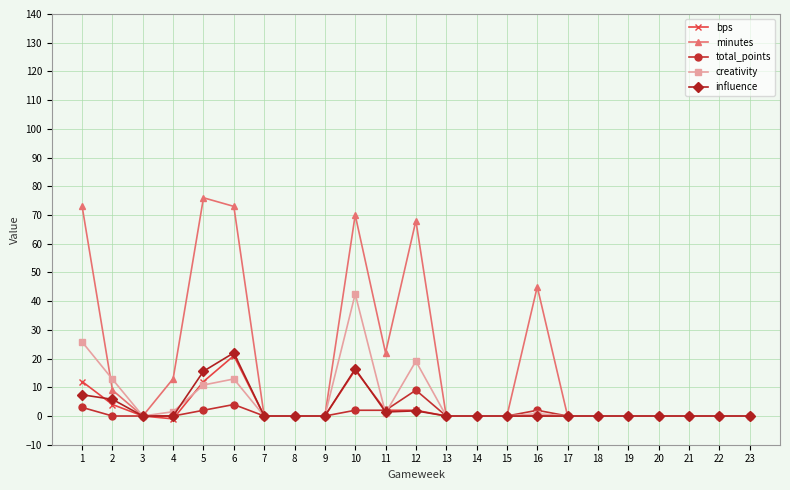

Count the minutes values in the range 0 to 45.

18